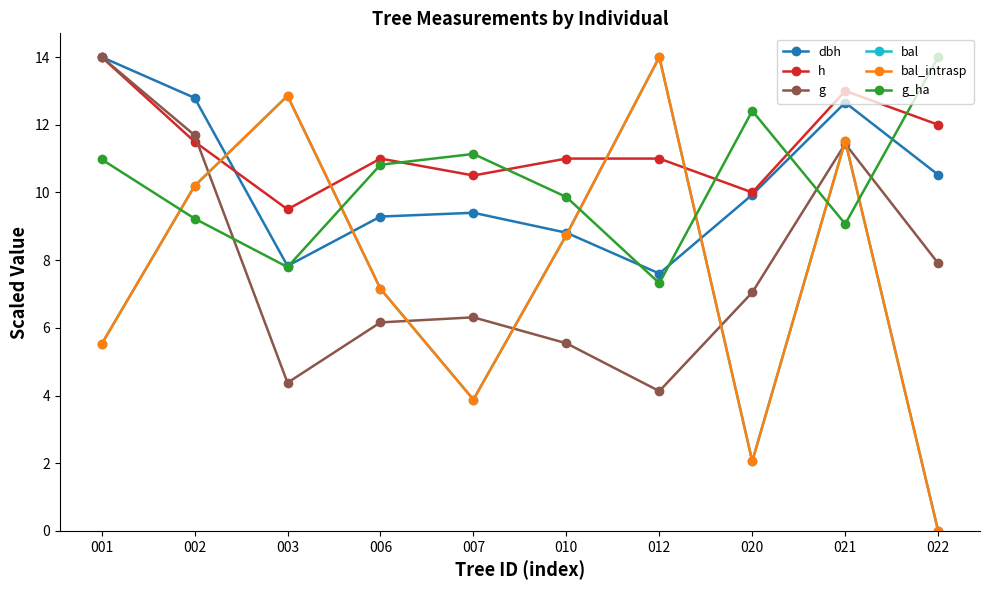

What is the value of the g point at the 6th from the left?

5.5